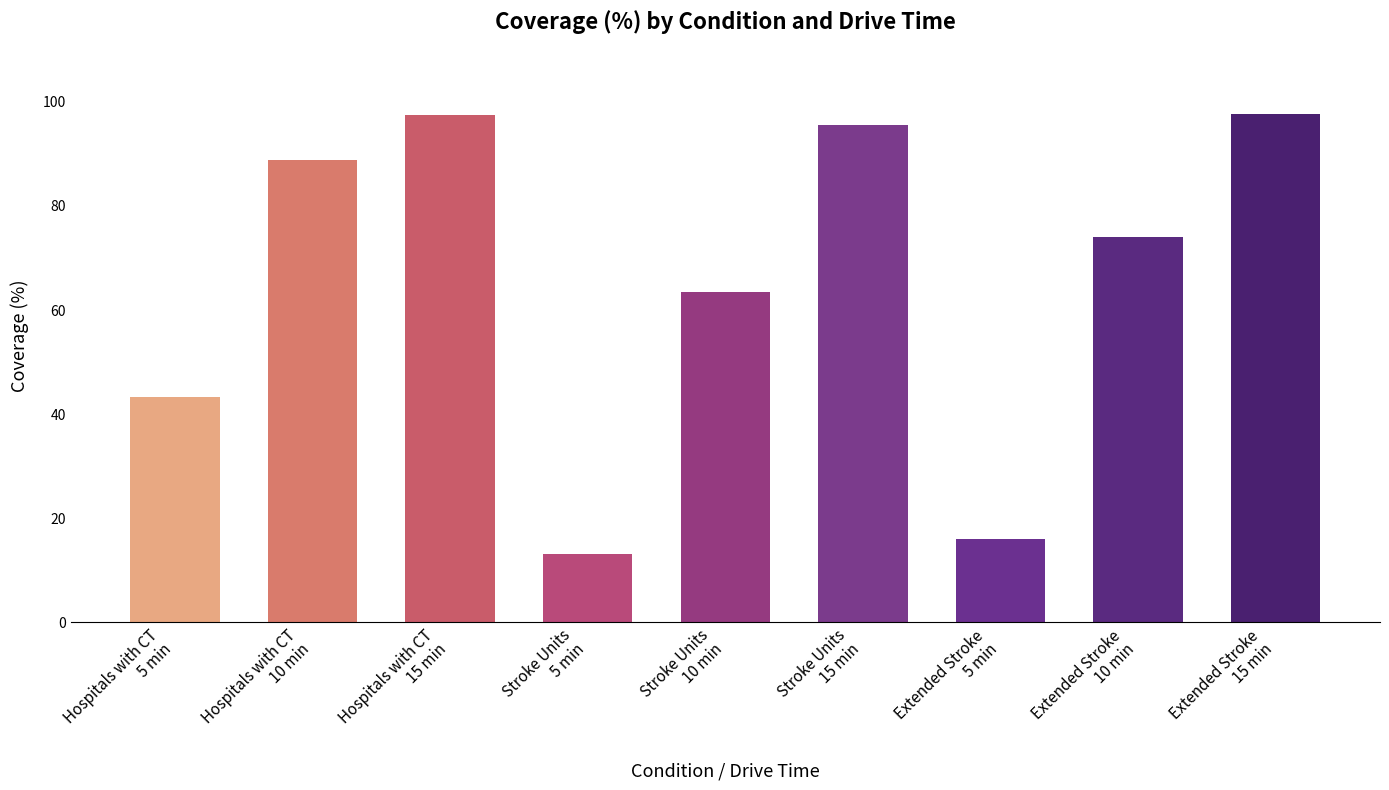

Where does the data first go above 73?

Hospitals with CT
10 min